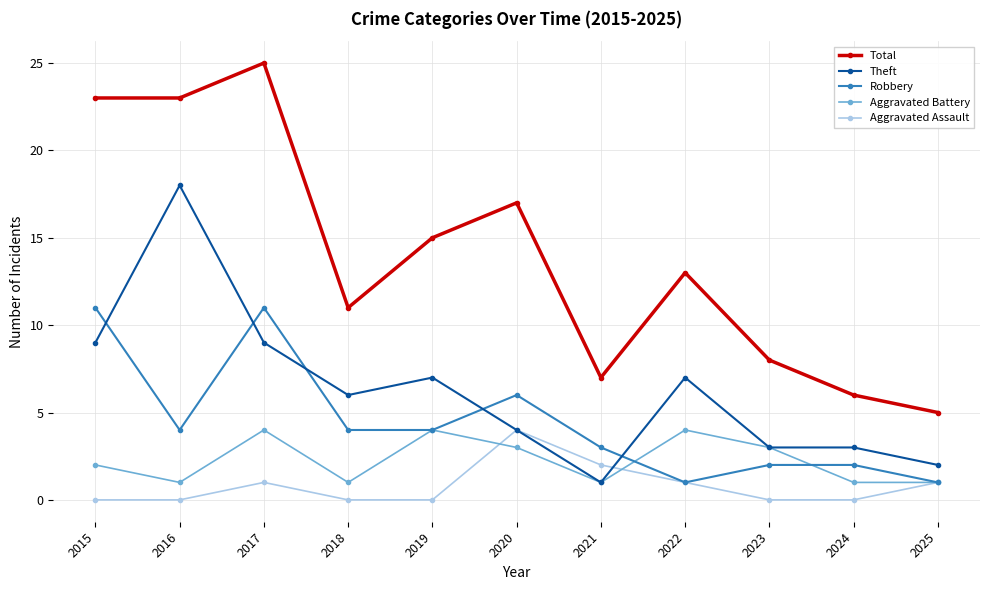

At which category is the sum across all series the highest?

2017